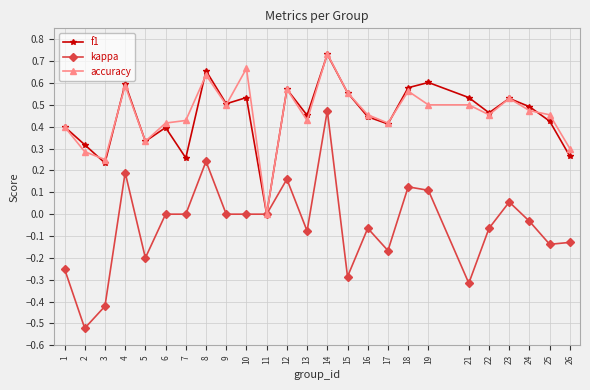

Which series changed the most between 18 and 22?

kappa